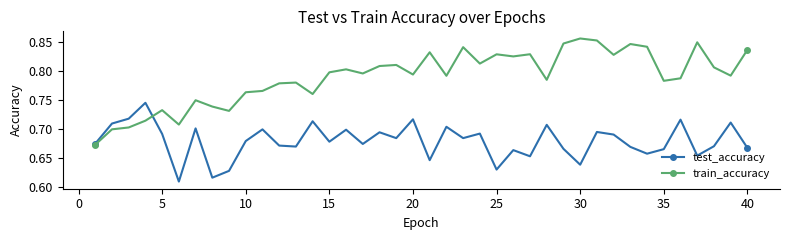

True or false: test_accuracy has more than 0 interior local peaks.

True